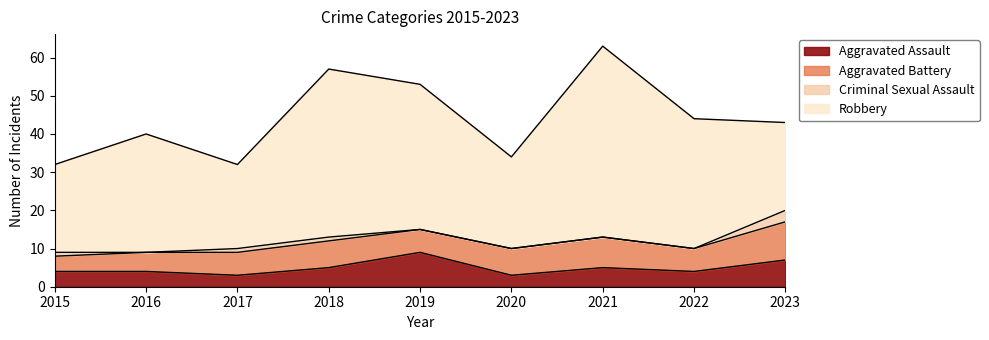

Does the chart have visible grid lines?

No